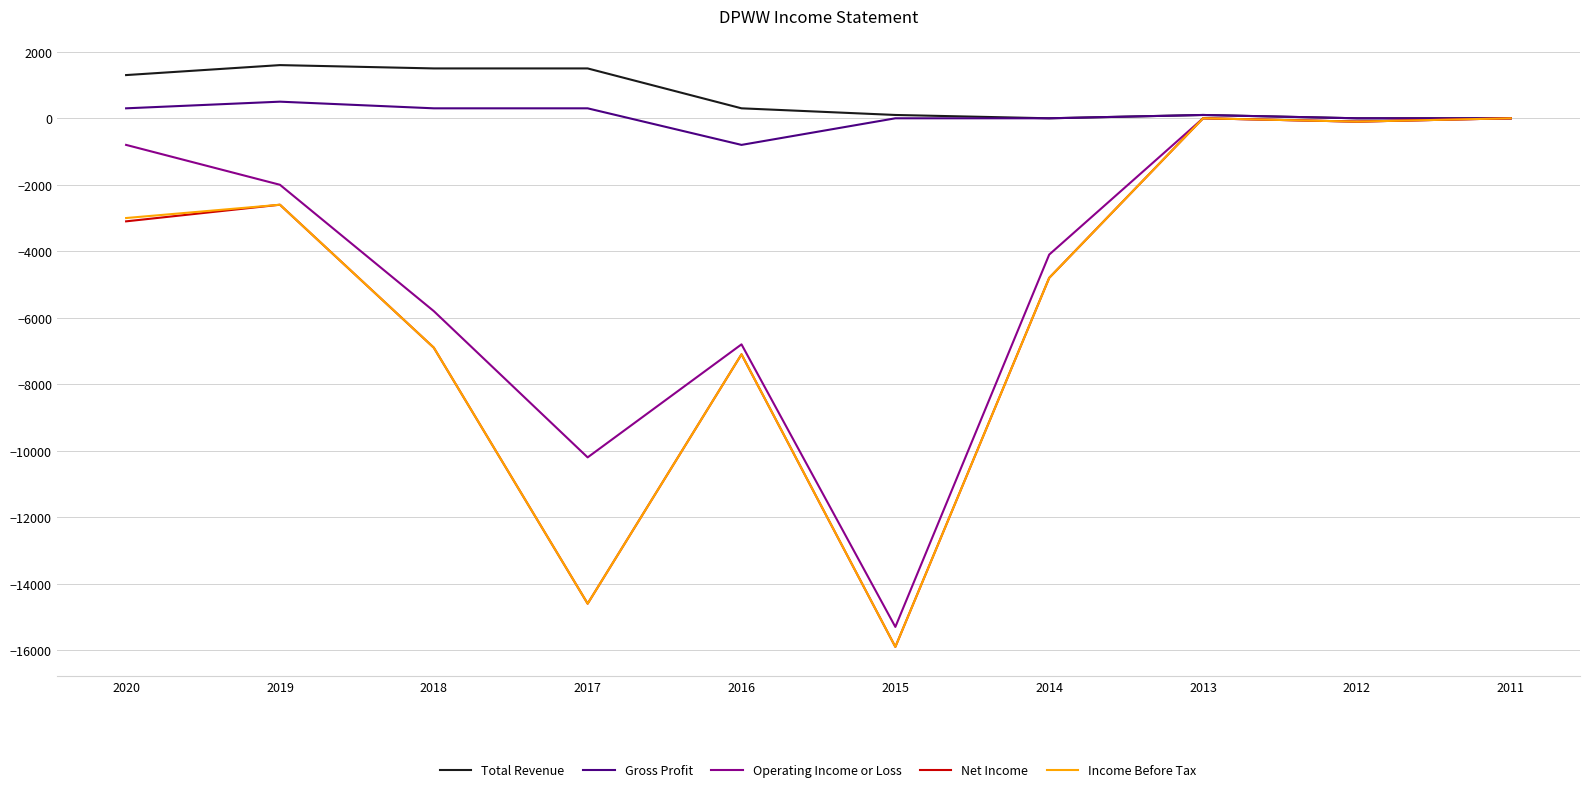

What is the sum of the Income Before Tax values at 2017 and 2016?

-21700